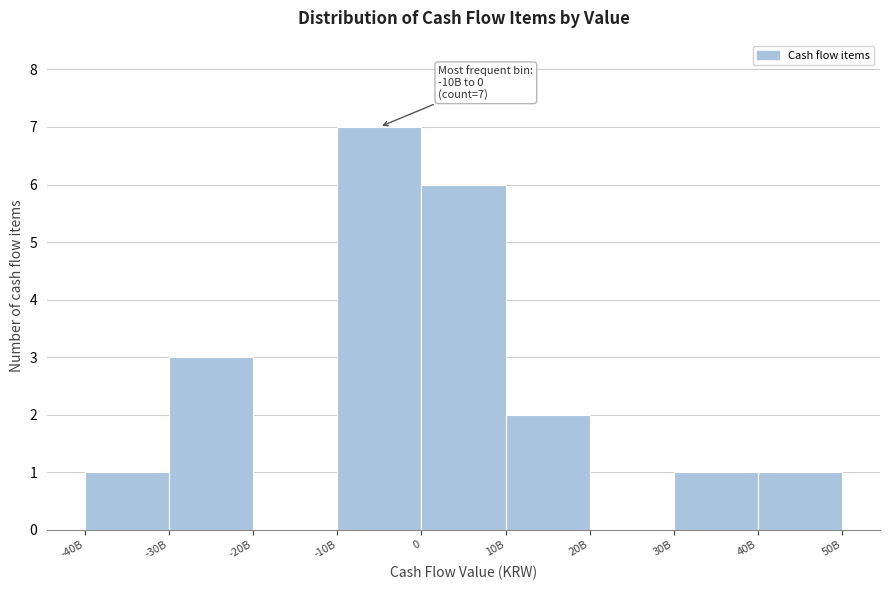

Reading left to right, transcribe all the data shown in this chart.

-40B=1	-30B=3	-20B=0	-10B=7	0=6	10B=2	20B=0	30B=1	40B=1